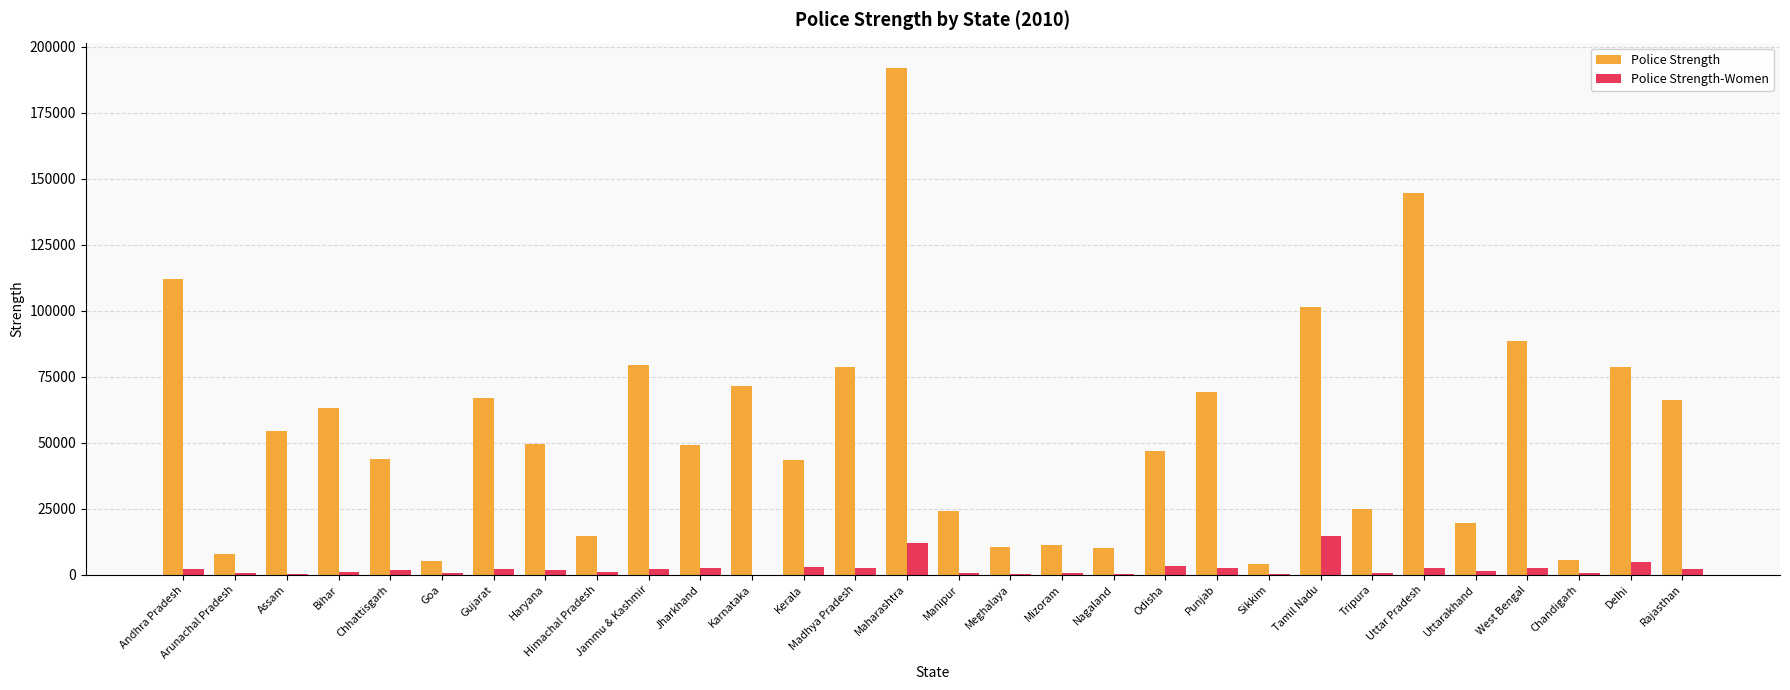

Which series has the largest total across all categories?

Police Strength